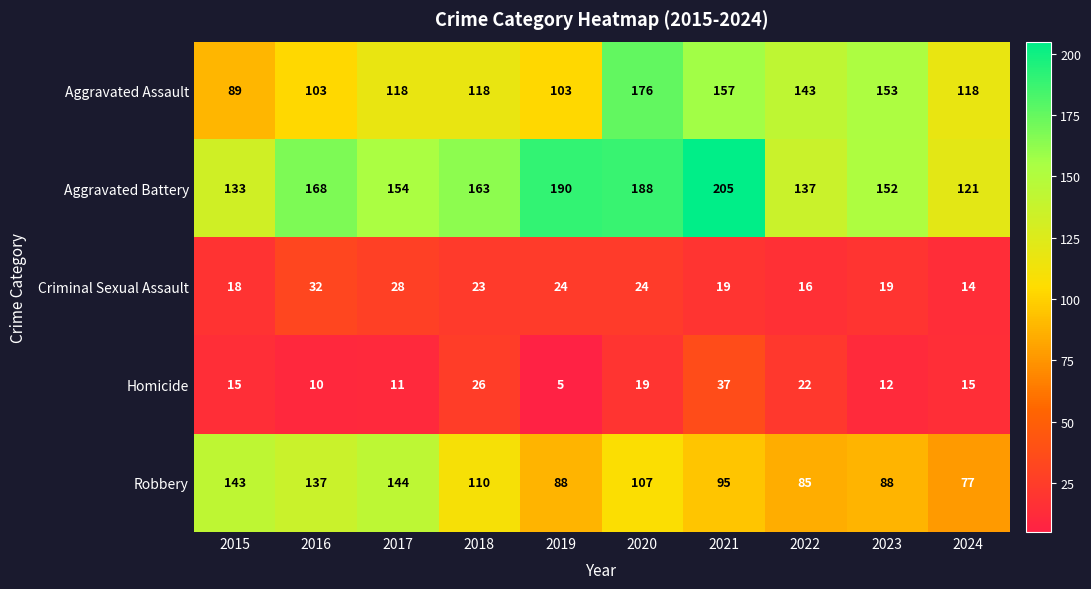

What is the spread (max minus min) of values at 2021?

186